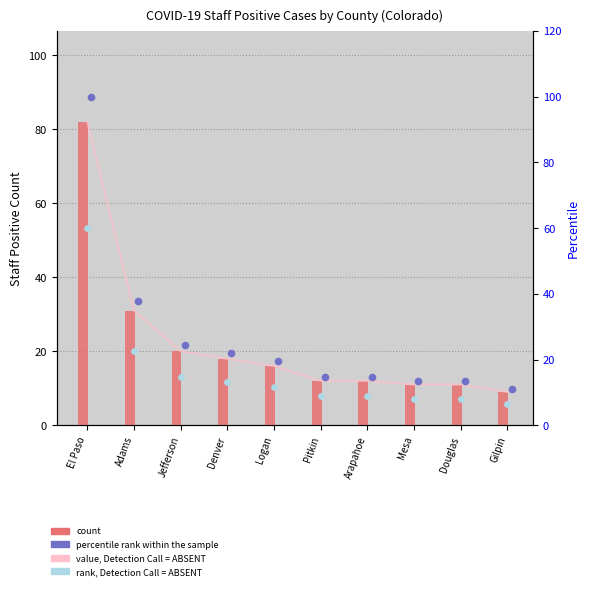

What are all the series names shown in the legend?

value, Detection Call = ABSENT, count, percentile rank within the sample, rank, Detection Call = ABSENT